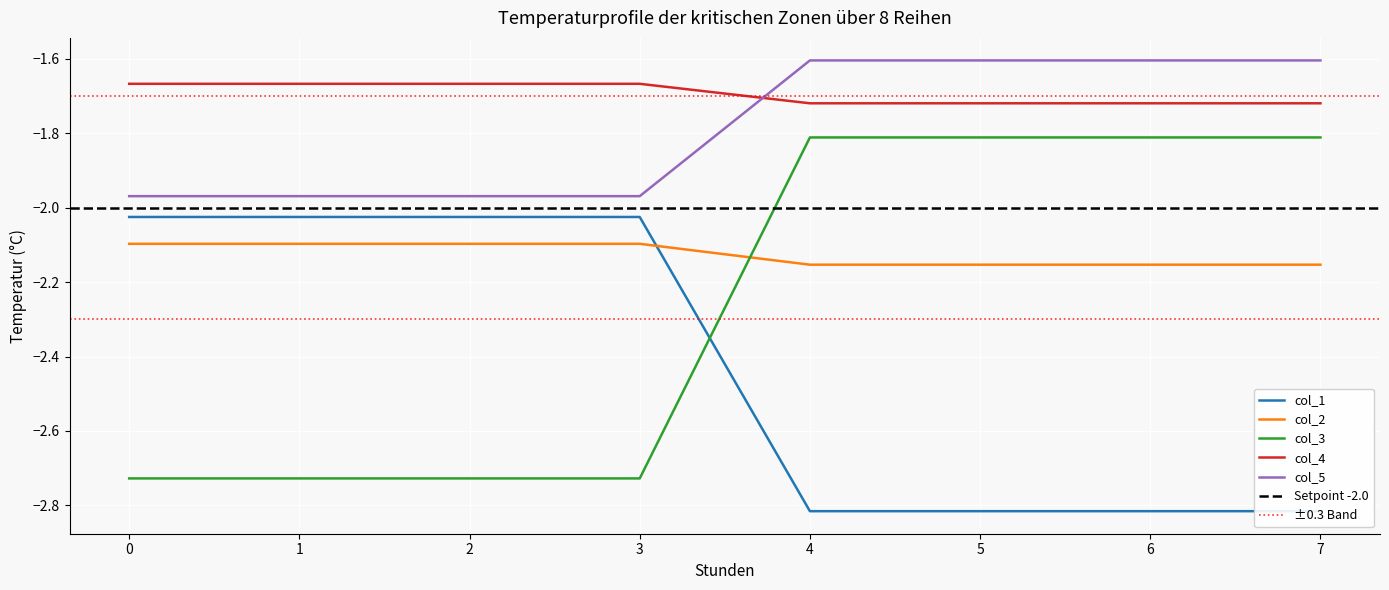

How many series are shown in this chart?

5